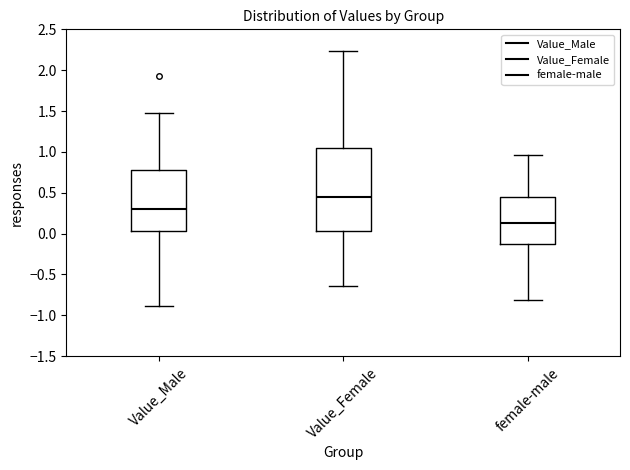

Reading left to right, read every box against the y-axis: the position of its median line, the range the box covers, and the ends of its whiskers. The values are not printed on the chart, so give them approximately, as read against the axis.

Value_Male: median 0.30, box 0.05 to 0.80, whiskers -0.90 to 1.50
Value_Female: median 0.45, box 0.05 to 1.05, whiskers -0.65 to 2.25
female-male: median 0.15, box -0.10 to 0.45, whiskers -0.80 to 0.95